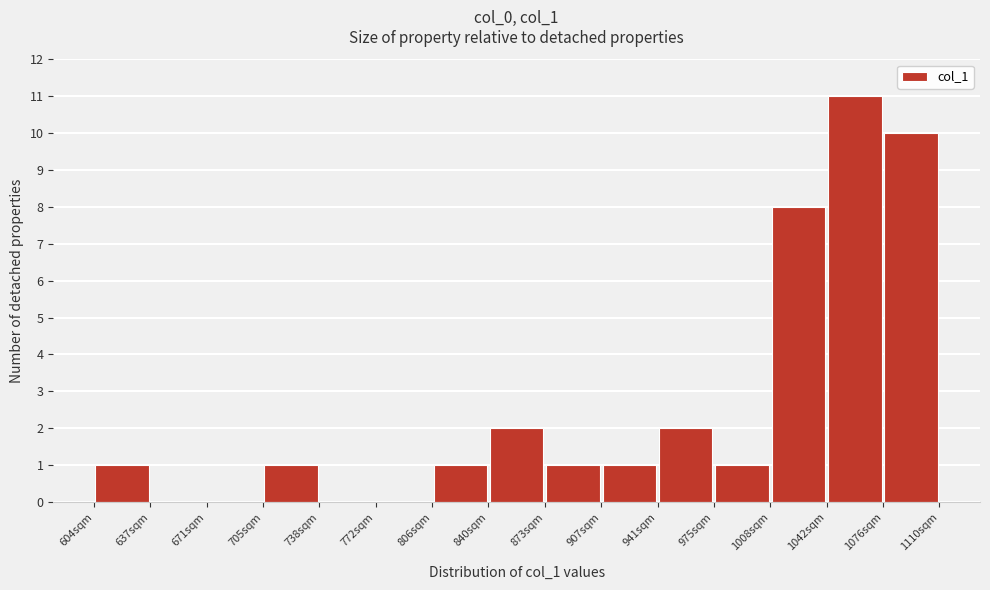

Reading left to right, list every bar in this chart as the range it spans on the x-axis followed by its height. Neither the bar edges nor the heights are printed on the chart, so give them approximately, as read against the axes.

605 to 640: 1
640 to 670: 0
670 to 705: 0
705 to 740: 1
740 to 775: 0
775 to 805: 0
805 to 840: 1
840 to 875: 2
875 to 910: 1
910 to 940: 1
940 to 975: 2
975 to 1010: 1
1010 to 1045: 8
1045 to 1075: 11
1075 to 1110: 10